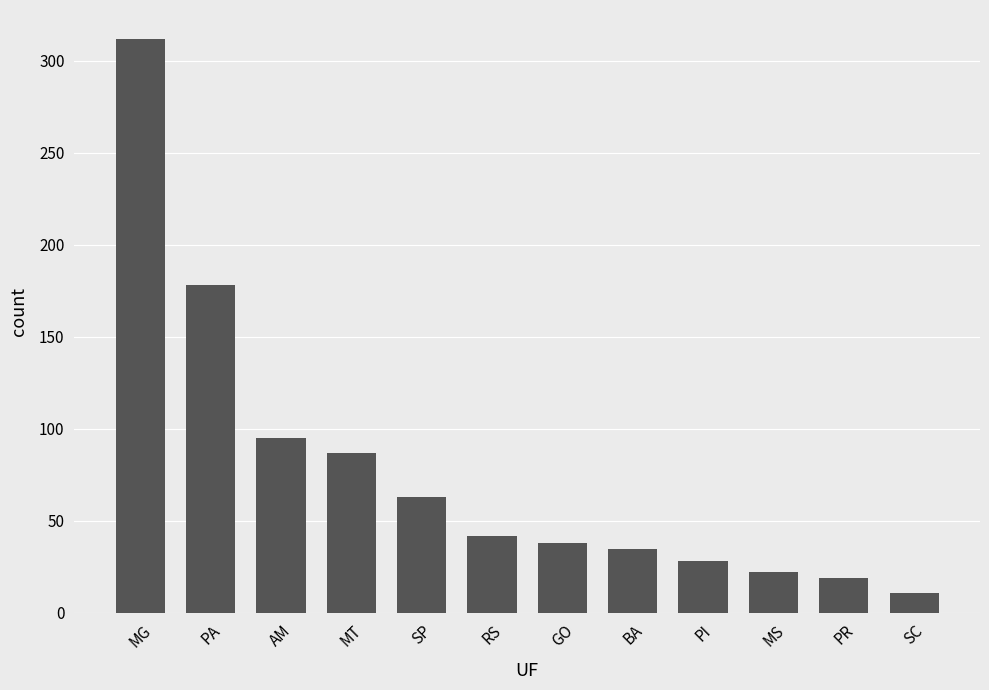

True or false: the data shows 178 at PA.

True